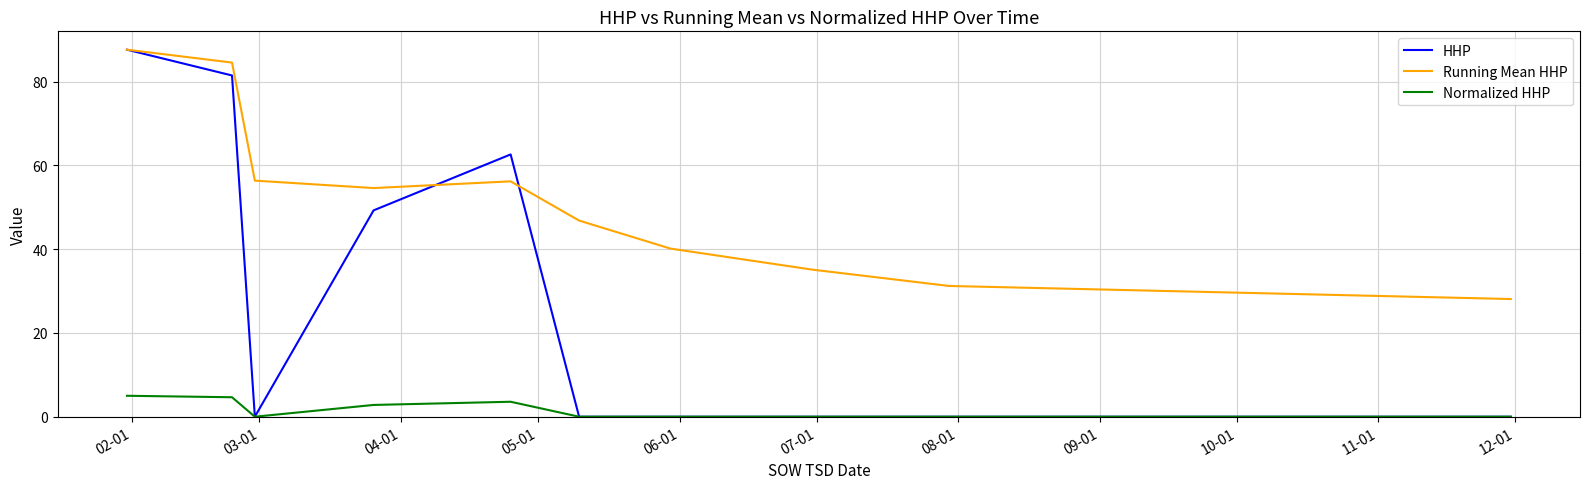

List the series in order of their overall mean, lowest first.

Normalized HHP, HHP, Running Mean HHP